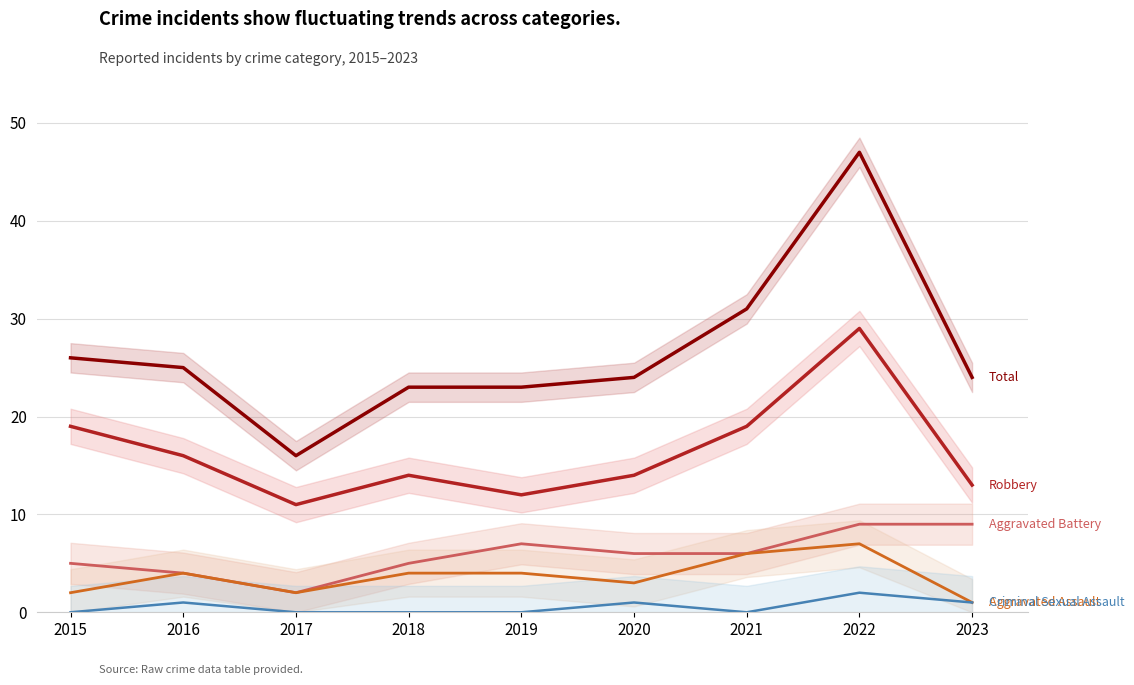

Which series changed the most between 2015 and 2017?

Total